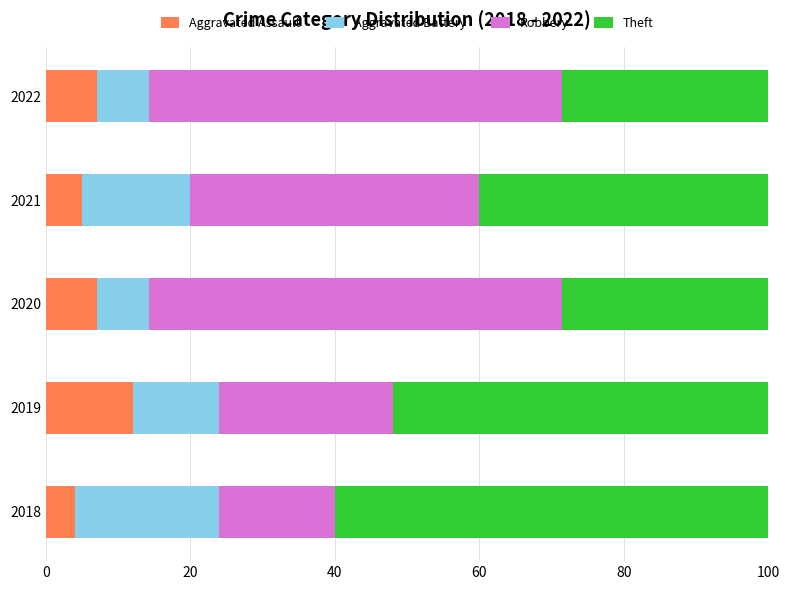

What is the total value across all series at 2022?

100.0